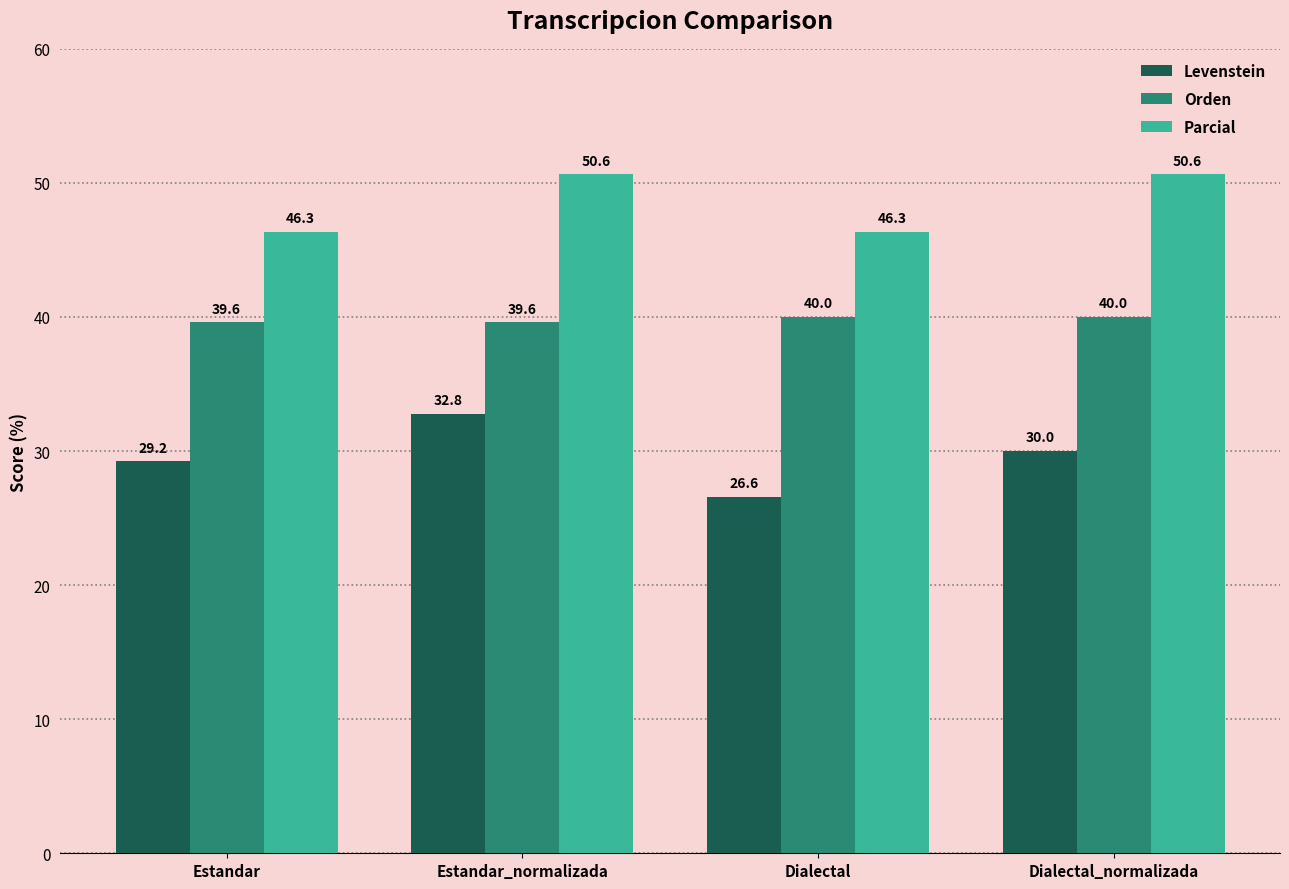

Reading left to right, list all the values displayed in this chart.

Levenstein: Estandar=29.2	Estandar_normalizada=32.8	Dialectal=26.6	Dialectal_normalizada=30.0
Orden: Estandar=39.6	Estandar_normalizada=39.6	Dialectal=40.0	Dialectal_normalizada=40.0
Parcial: Estandar=46.3	Estandar_normalizada=50.6	Dialectal=46.3	Dialectal_normalizada=50.6